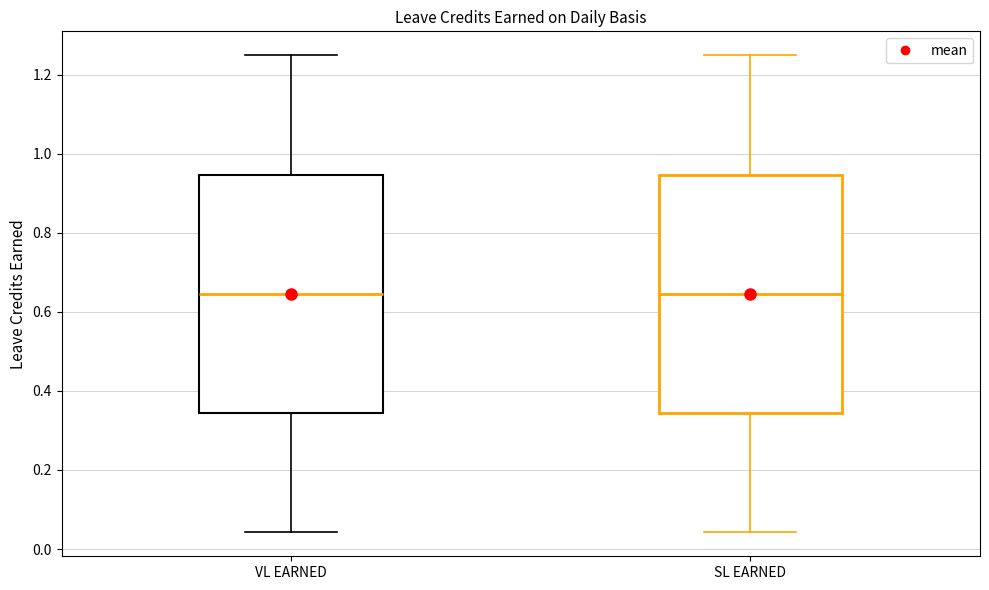

Where does the lower whisker of the box for SL EARNED end on the y-axis? The values are not printed on the chart, so give them approximately, as read against the axis.

0.04